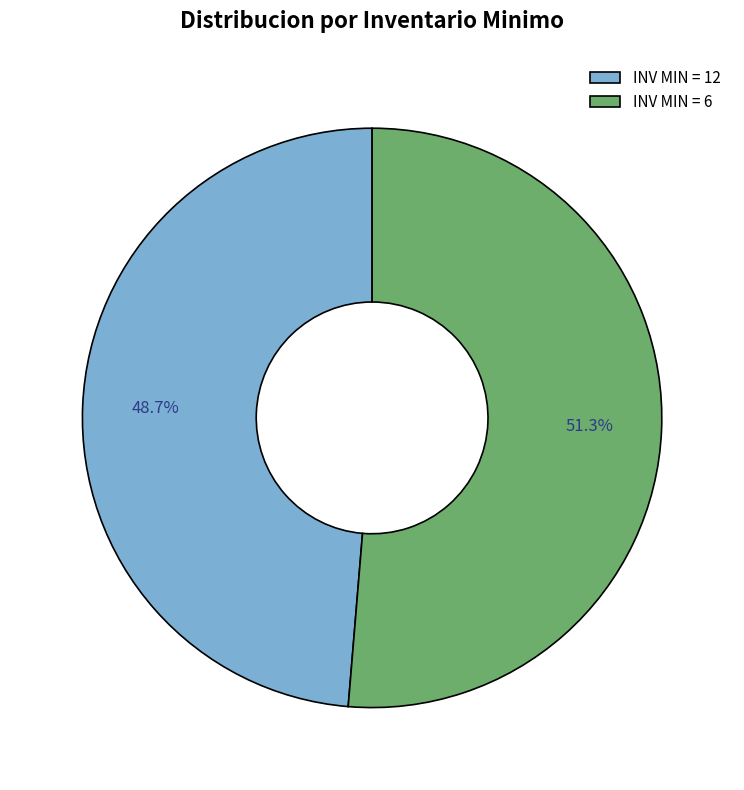

Between INV MIN = 6 and INV MIN = 12, which is larger?

INV MIN = 6